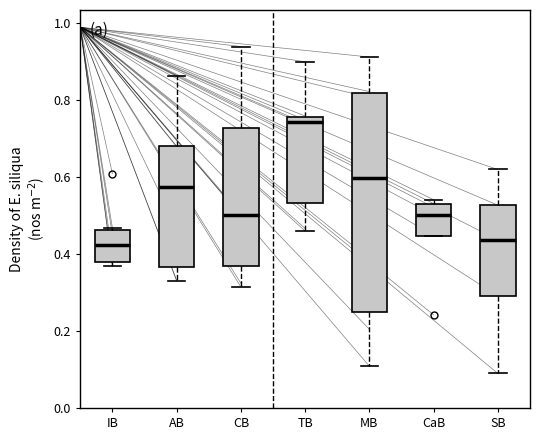

Reading left to right, transcribe this box plot: for each box, give where its median line is, the range the box spans, and where its two whiskers end, as read against the y-axis. The values are not printed on the chart, so give them approximately, as read against the axis.

IB: median 0.42, box 0.38 to 0.46, whiskers 0.36 to 0.46
AB: median 0.58, box 0.36 to 0.68, whiskers 0.34 to 0.86
CB: median 0.50, box 0.36 to 0.72, whiskers 0.32 to 0.94
TB: median 0.74, box 0.54 to 0.76, whiskers 0.46 to 0.90
MB: median 0.60, box 0.26 to 0.82, whiskers 0.10 to 0.92
CaB: median 0.50, box 0.44 to 0.54, whiskers 0.44 to 0.54 (just above the box's upper edge)
SB: median 0.44, box 0.30 to 0.52, whiskers 0.08 to 0.62